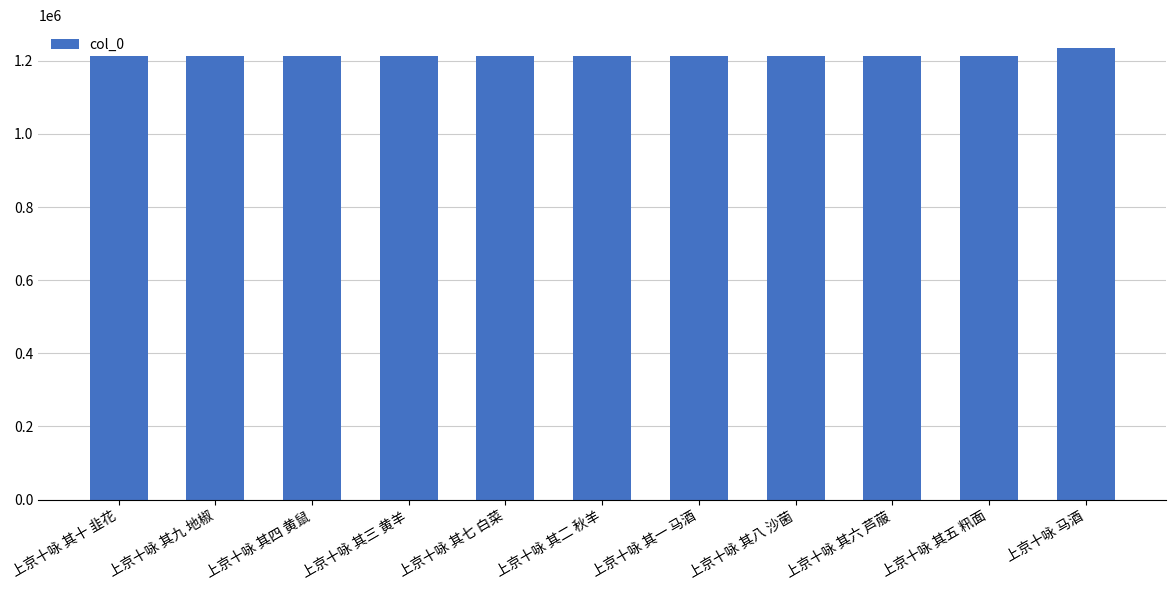

Where is the data nearest to the value 1223872?

上京十咏 其十 韭花